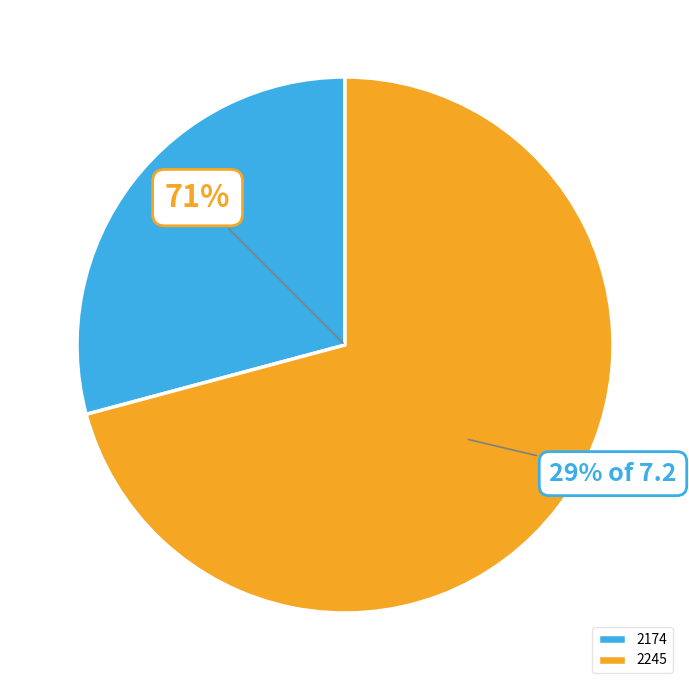

How many slices are in this pie chart?

2